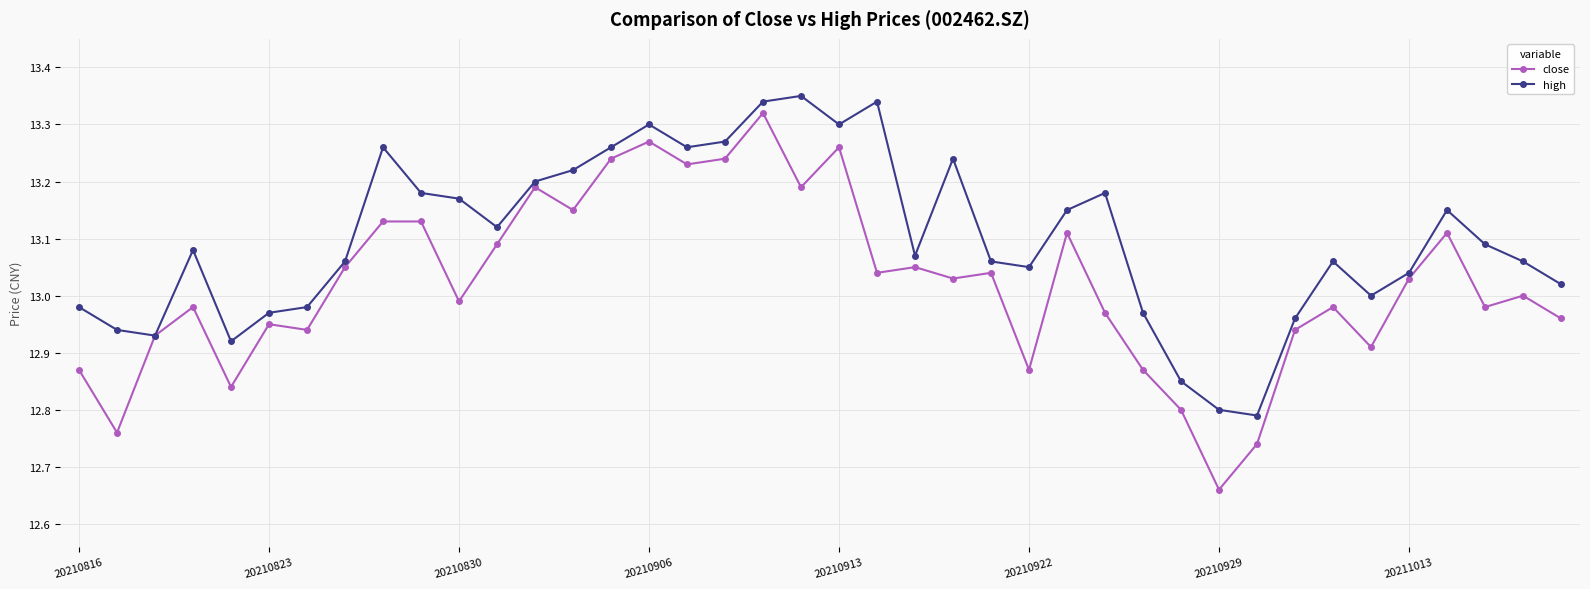

How many data points does each series have?

40